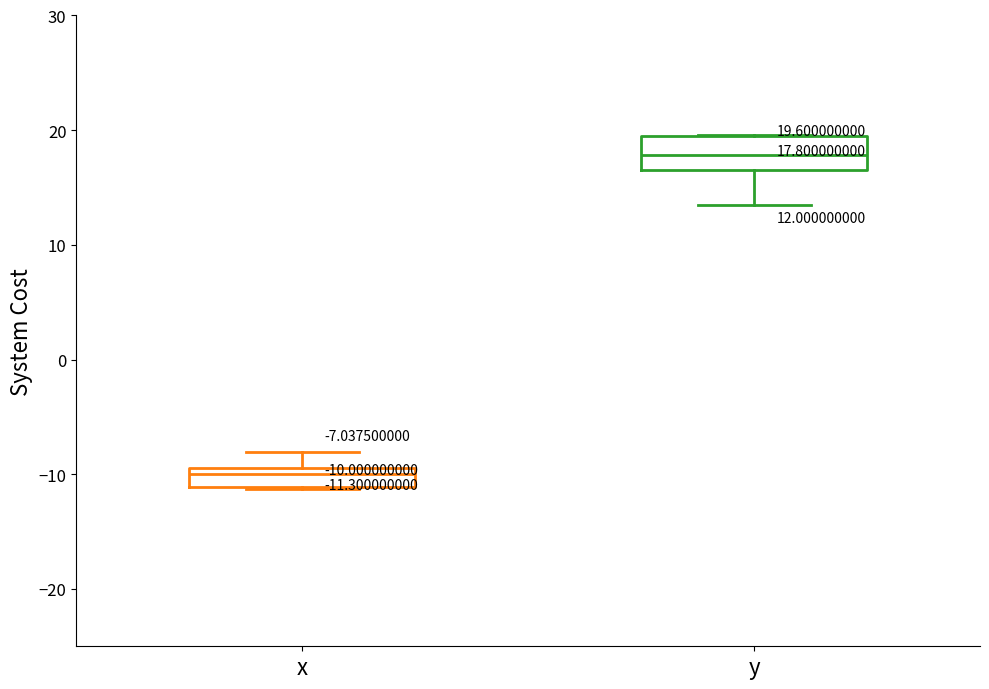

Which box's median line is the lowest?

x